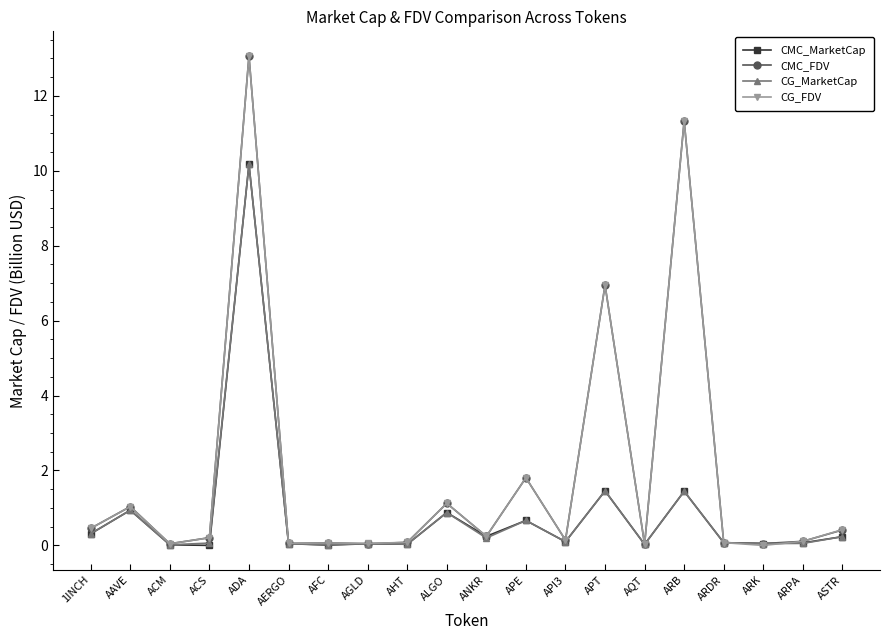

In CMC_FDV, how many points are higher than both neighbors (excluding endpoints)?

7